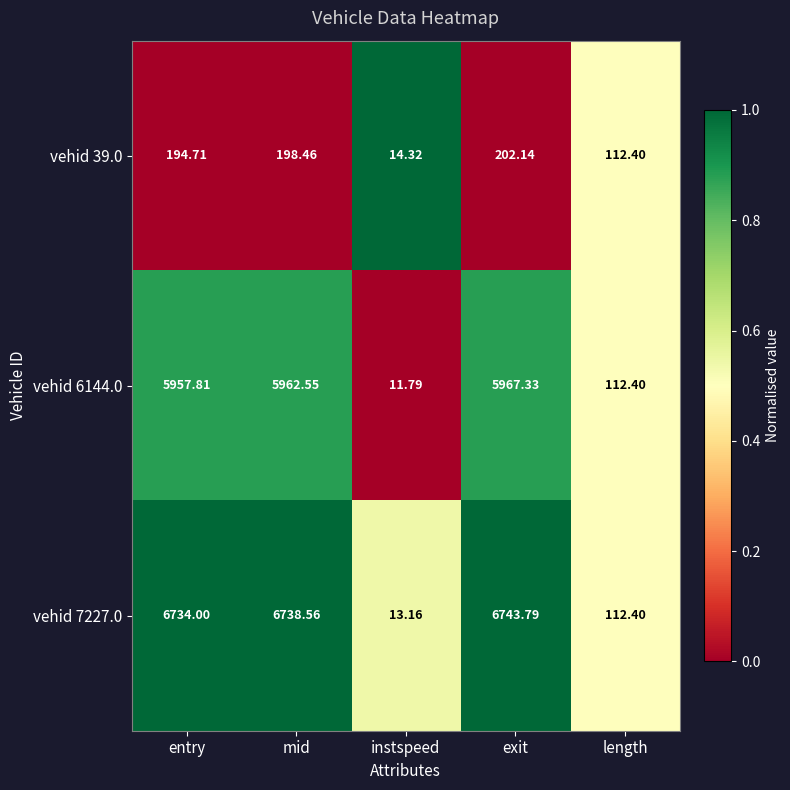

List the labels in order of vehid 6144.0 value, largest first.

exit, mid, entry, length, instspeed